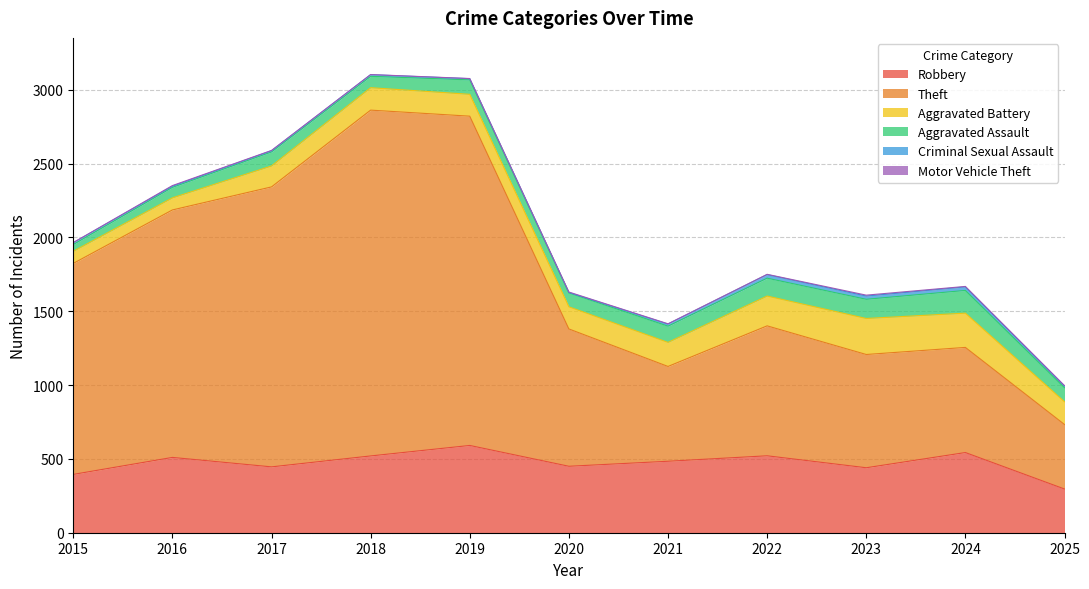

What is the difference between the second highest and second lowest values in the Criminal Sexual Assault series?

16